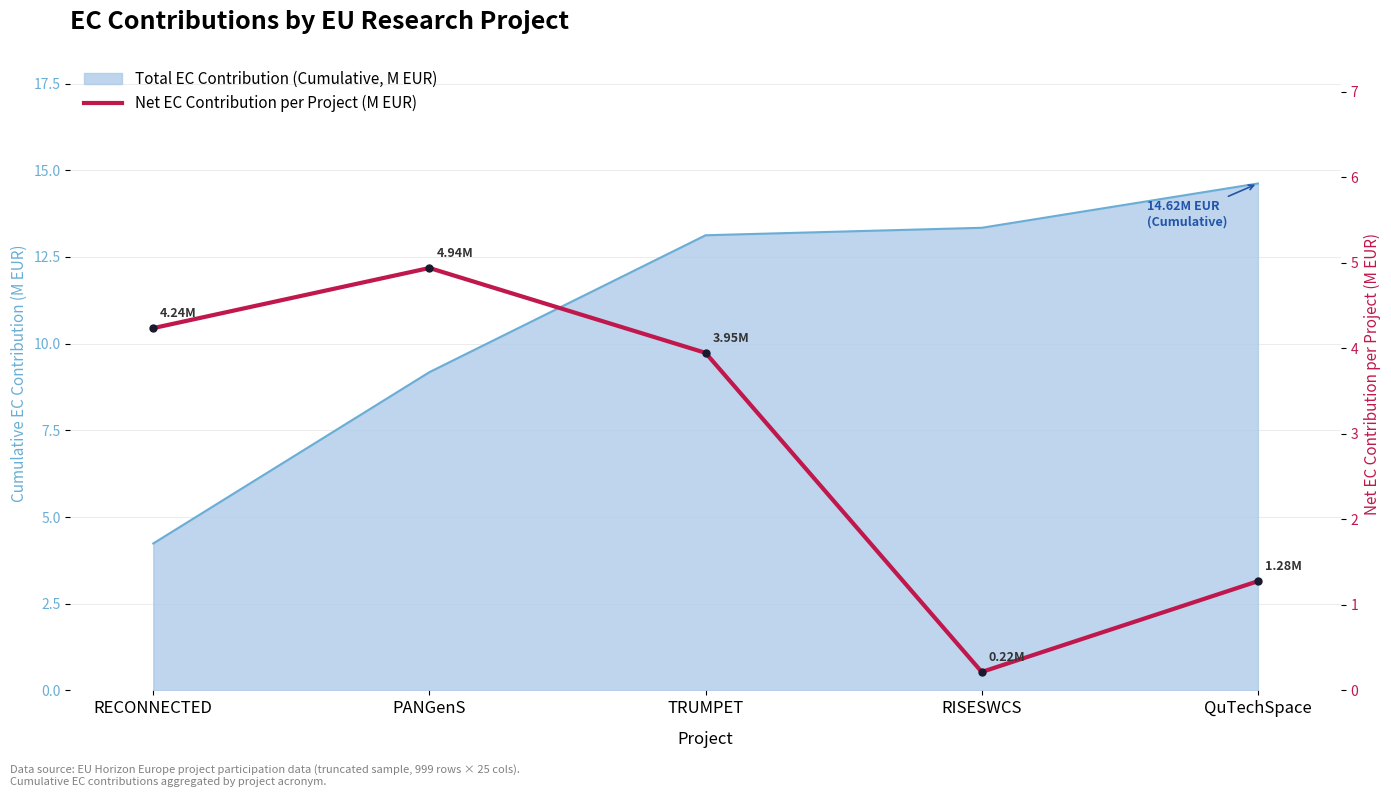

The chart shows a value of 0.1 at RISESWCS. True or false?

False